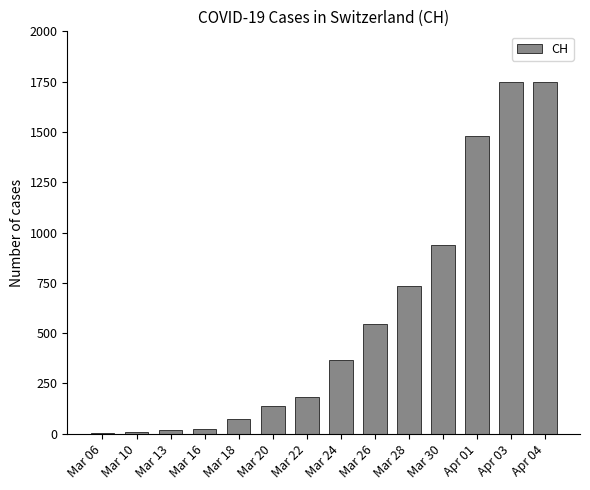

At which label is the value closest to 875?

Mar 30